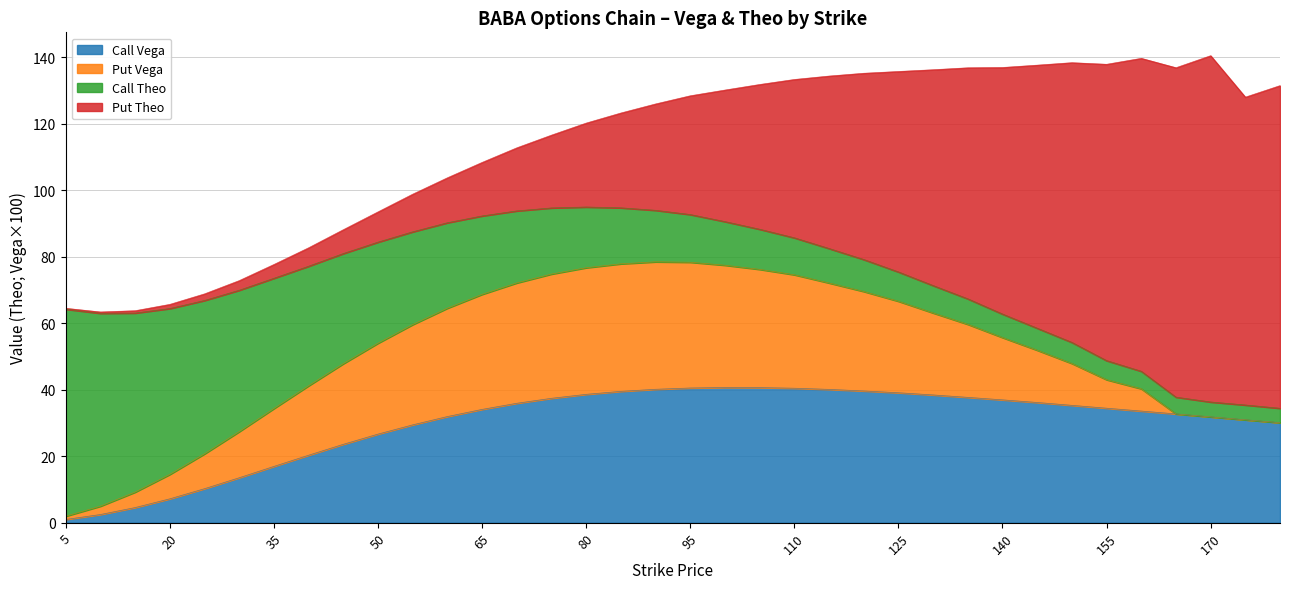

The value of Call Vega at 120 is 39.6. True or false?

True